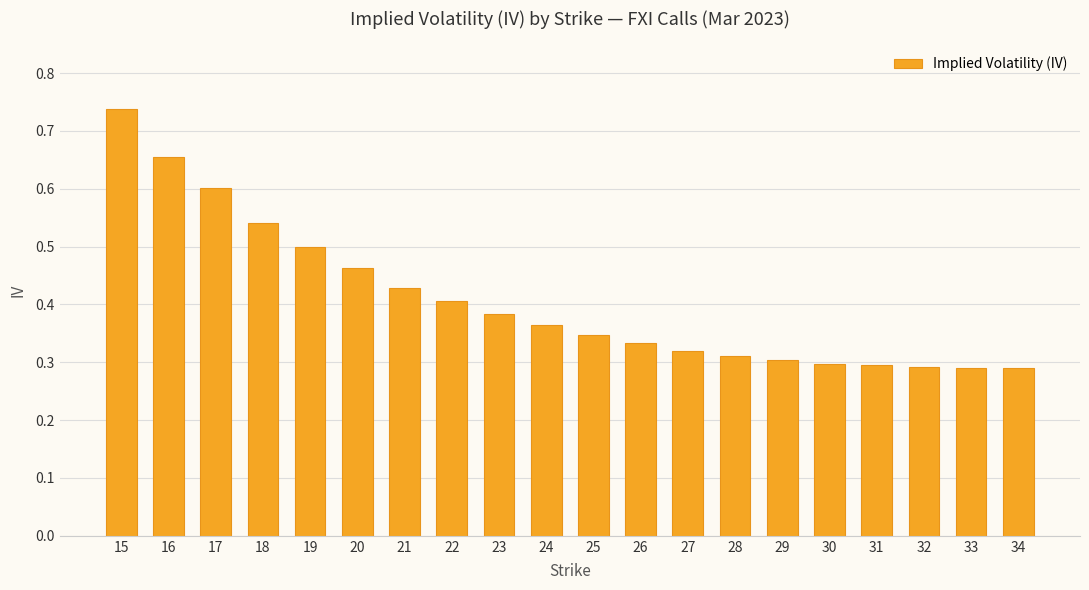

True or false: the data shows 0.4 at 32.

False